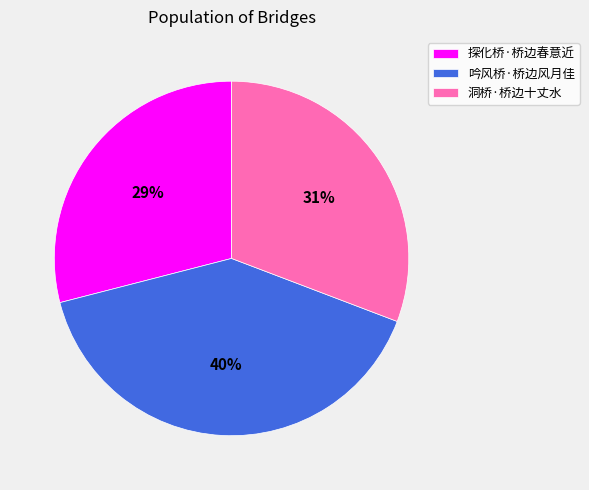

What percentage is the 探化桥·桥边春意近 slice, to the nearest percent?

29%